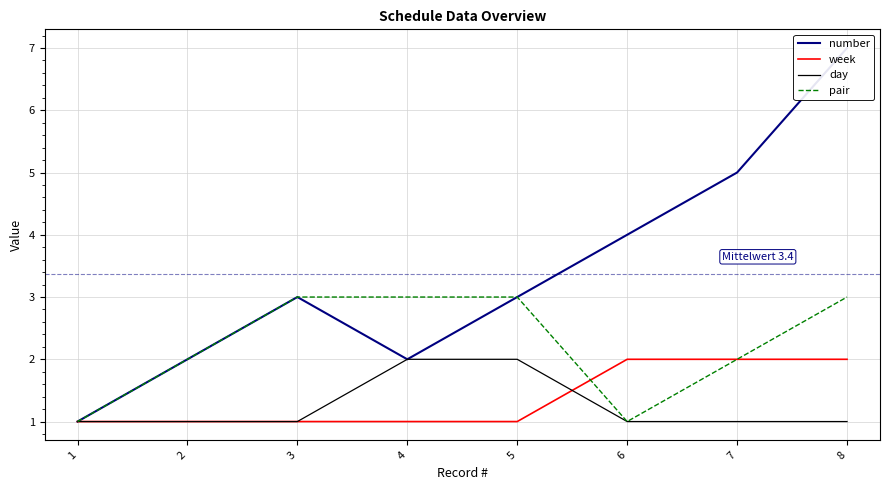

What is the spread (max minus min) of values at 8?

6